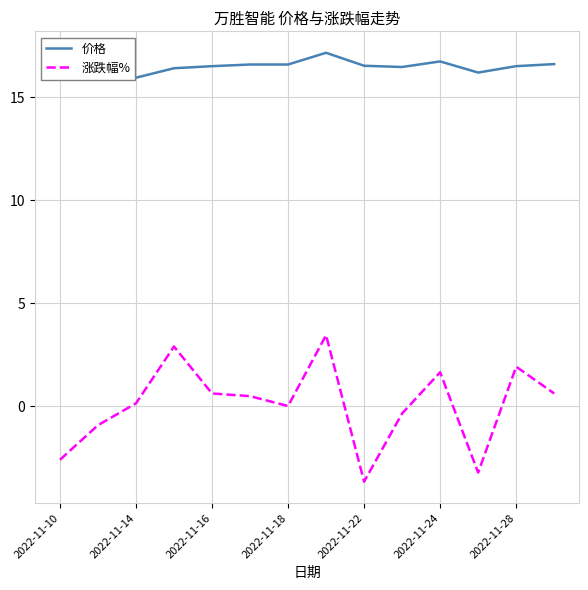

What is the highest value of the 价格 series?

17.1